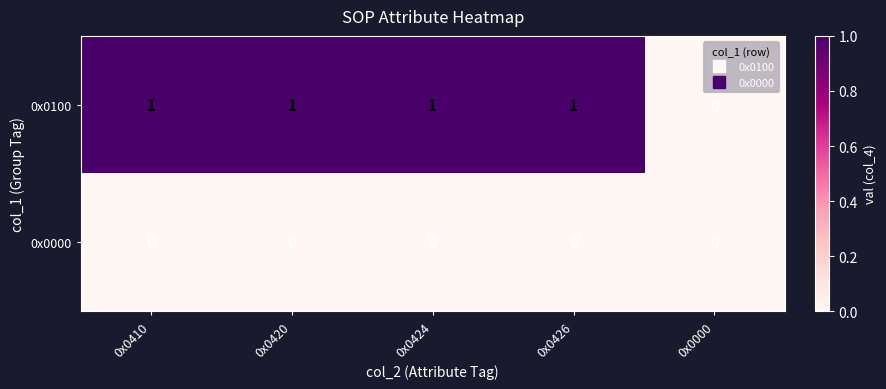

List the series in order of their peak value, lowest first.

0x0000, 0x0100